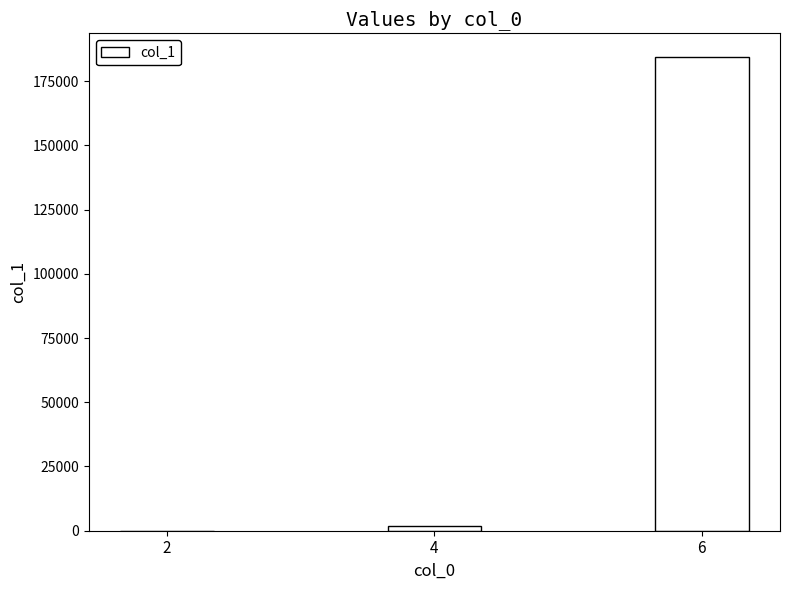

What is the sum of all values?

186256